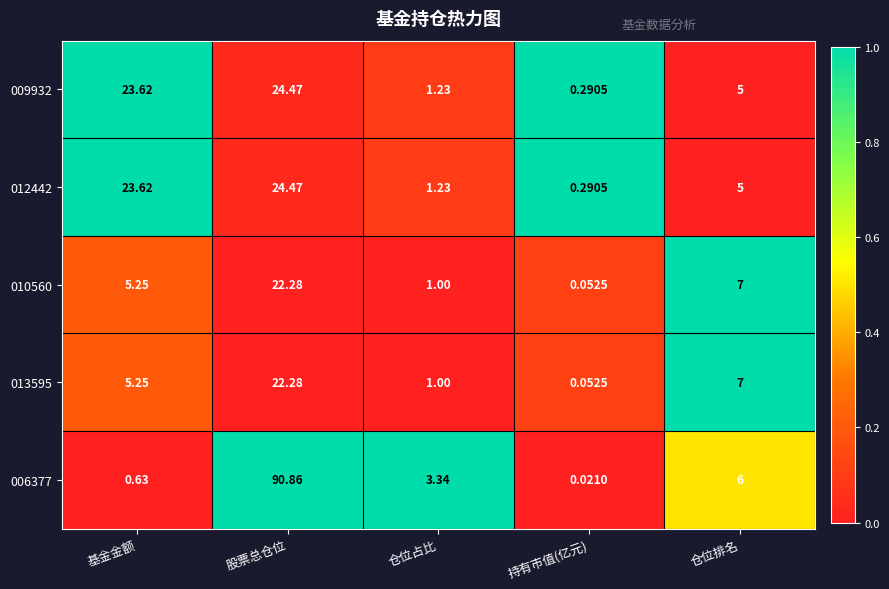

How many values in the 010560 series are below 5?

2